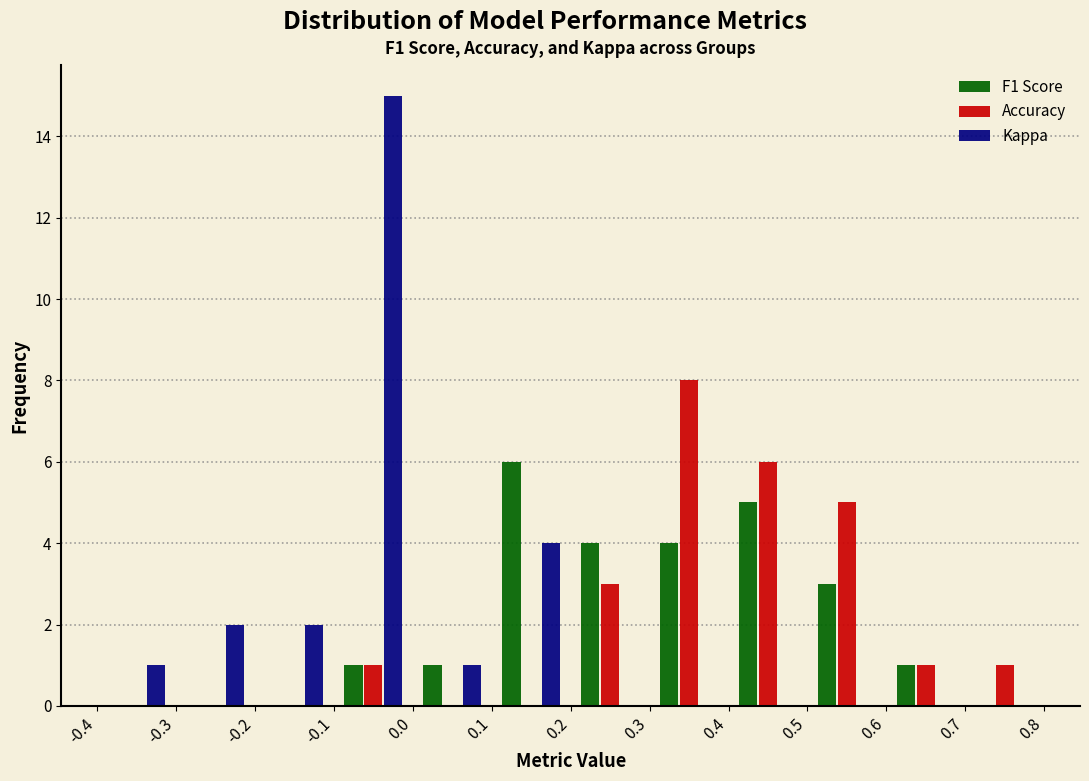

Reading left to right, transcribe this chart: for each range on the x-axis, give the height of each series' bar. The values are not printed on the chart, so give them approximately, as read against the axis.

-0.4 to -0.3: F1 Score=0	Accuracy=0	Kappa=1
-0.3 to -0.2: F1 Score=0	Accuracy=0	Kappa=2
-0.2 to -0.1: F1 Score=0	Accuracy=0	Kappa=2
-0.1 to 0.0: F1 Score=1	Accuracy=1	Kappa=15
0.0 to 0.1: F1 Score=1	Accuracy=0	Kappa=1
0.1 to 0.2: F1 Score=6	Accuracy=0	Kappa=4
0.2 to 0.3: F1 Score=4	Accuracy=3	Kappa=0
0.3 to 0.4: F1 Score=4	Accuracy=8	Kappa=0
0.4 to 0.5: F1 Score=5	Accuracy=6	Kappa=0
0.5 to 0.6: F1 Score=3	Accuracy=5	Kappa=0
0.6 to 0.7: F1 Score=1	Accuracy=1	Kappa=0
0.7 to 0.8: F1 Score=0	Accuracy=1	Kappa=0